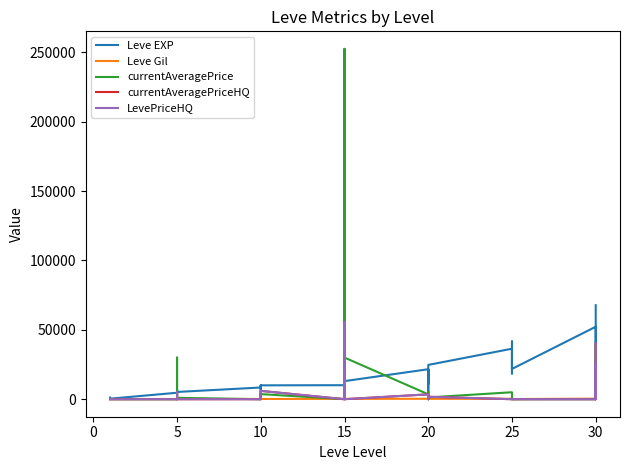

What is the total value across all series at 20?

32418